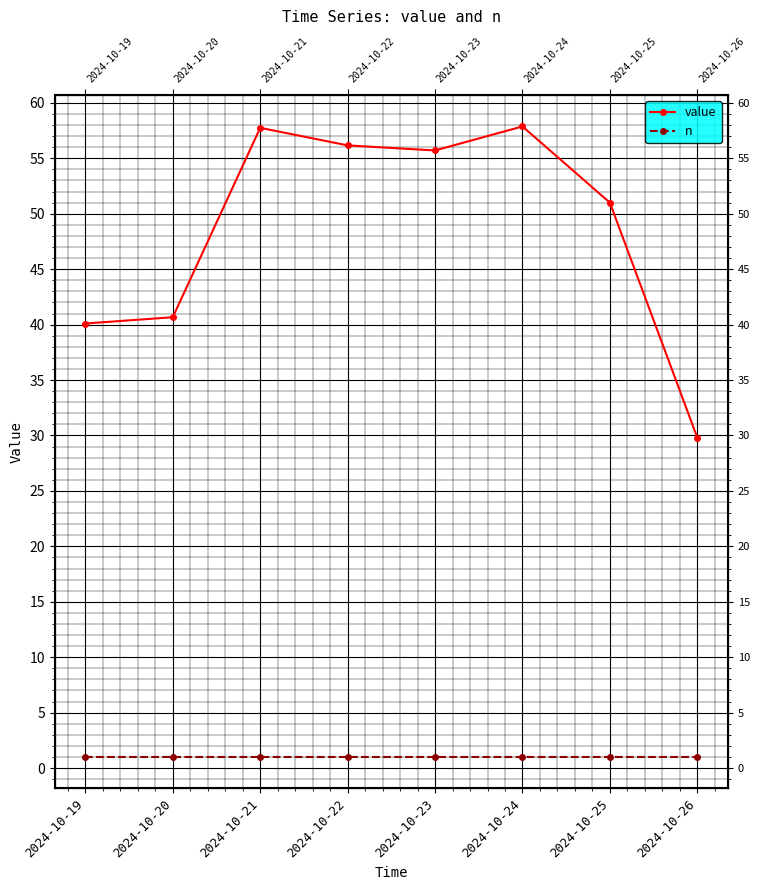

Which label corresponds to the largest value in the chart?

2024-10-24